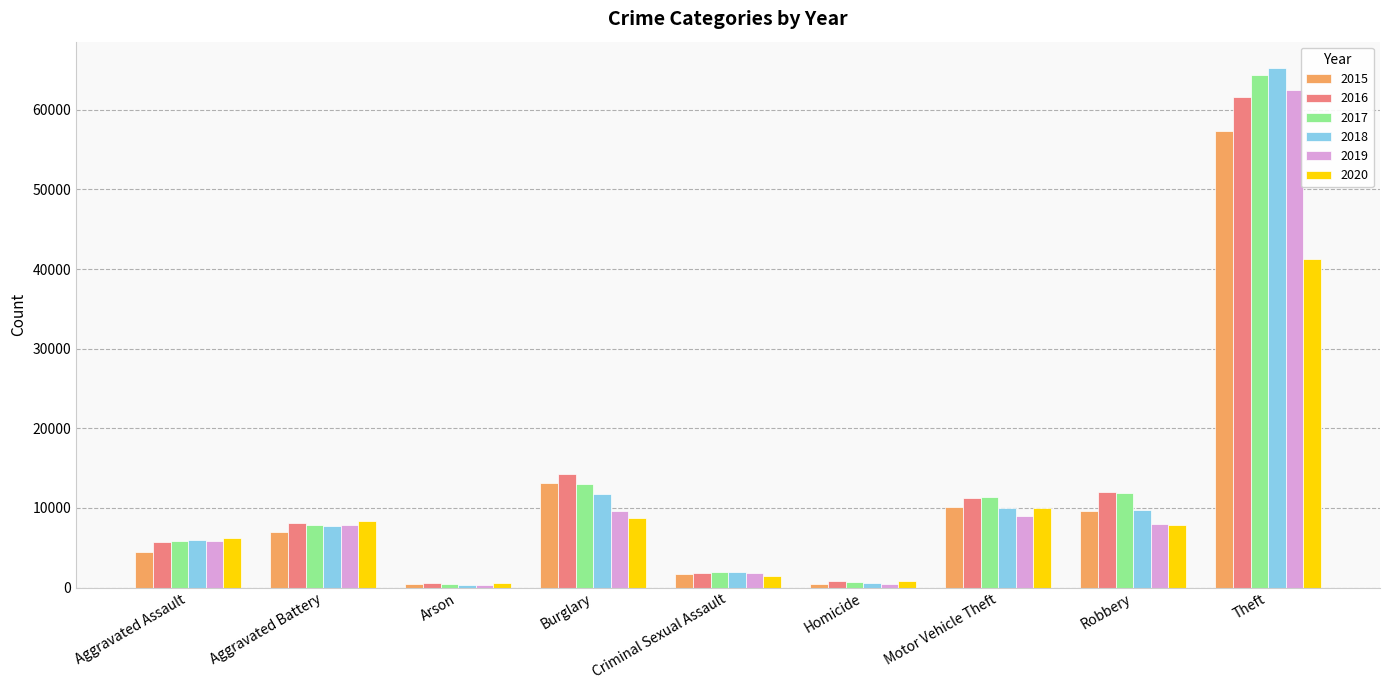

What is the label of the 1st bar from the right?

Theft